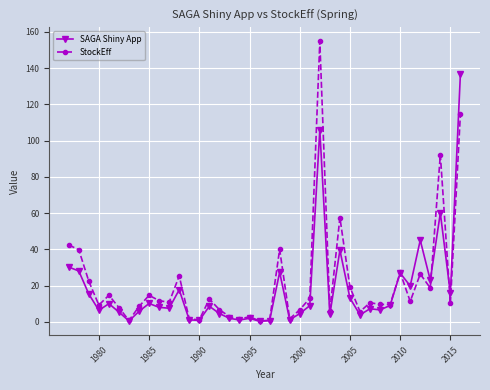

Which series has the largest range (max minus min)?

StockEff